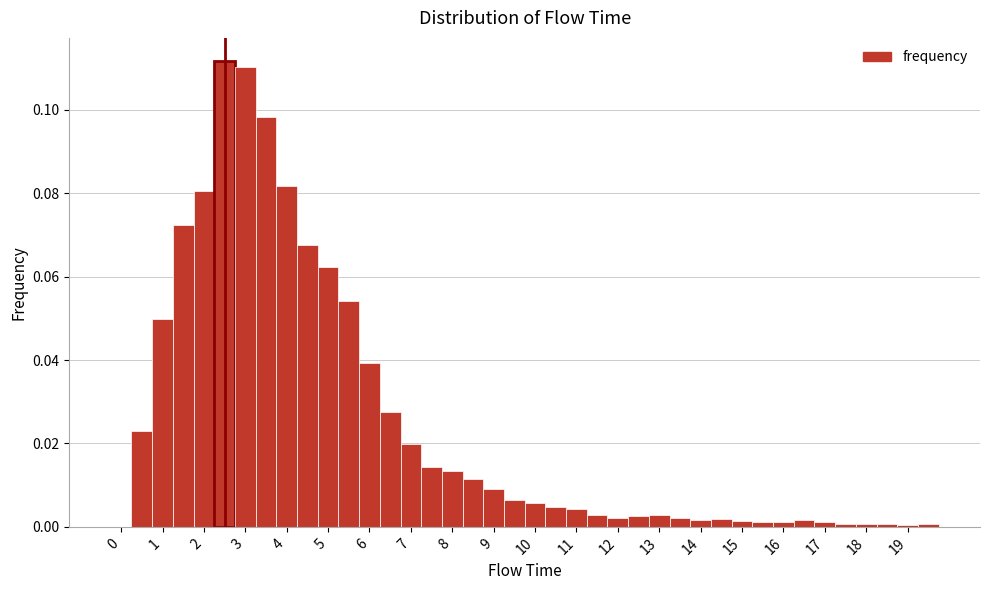

Reading left to right, list every bar in this chart as the range it spans on the x-axis followed by its height. Neither the bar edges nor the heights are printed on the chart, so give them approximately, as read against the axes.

-0.25 to 0.25: 0
0.25 to 0.75: 0.022
0.75 to 1.25: 0.050
1.25 to 1.75: 0.072
1.75 to 2.25: 0.080
2.25 to 2.75: 0.112
2.75 to 3.25: 0.110
3.25 to 3.75: 0.098
3.75 to 4.25: 0.082
4.25 to 4.75: 0.068
4.75 to 5.25: 0.062
5.25 to 5.75: 0.054
5.75 to 6.25: 0.040
6.25 to 6.75: 0.028
6.75 to 7.25: 0.020
7.25 to 7.75: 0.014
7.75 to 8.25: 0.014
8.25 to 8.75: 0.012
8.75 to 9.25: 0.010
9.25 to 9.75: 0.006
9.75 to 10.25: 0.006
10.25 to 10.75: 0.004
10.75 to 11.25: 0.004
11.25 to 11.75: 0.002
11.75 to 12.25: 0.002
12.25 to 12.75: 0.002
12.75 to 13.25: 0.002
13.25 to 13.75: 0.002
13.75 to 14.25: under 0.002
14.25 to 14.75: under 0.002
14.75 to 15.25: under 0.002
15.25 to 15.75: under 0.002
15.75 to 16.25: under 0.002
16.25 to 16.75: under 0.002
16.75 to 17.25: under 0.002
17.25 to 17.75: under 0.002
17.75 to 18.25: under 0.002
18.25 to 18.75: under 0.002
18.75 to 19.25: under 0.002
19.25 to 19.75: under 0.002